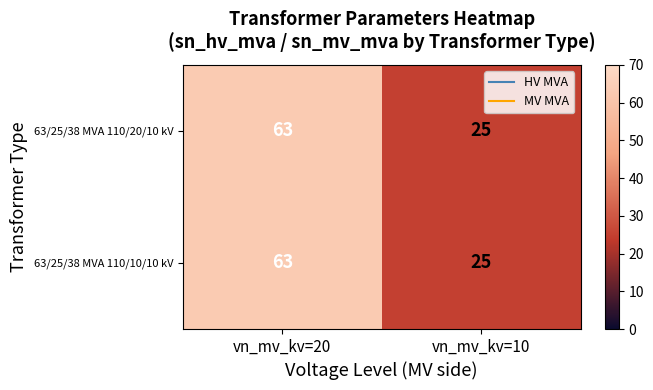

Reading left to right, list all the values displayed in this chart.

63/25/38 MVA 110/20/10 kV: 63	25
63/25/38 MVA 110/10/10 kV: 63	25